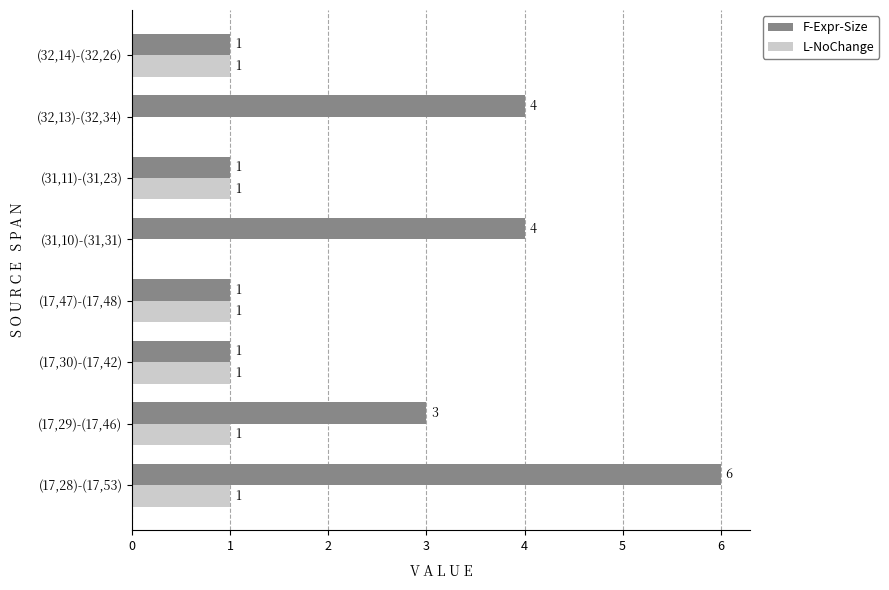

Between (17,29)-(17,46) and (17,30)-(17,42), which series saw the biggest shift?

F-Expr-Size